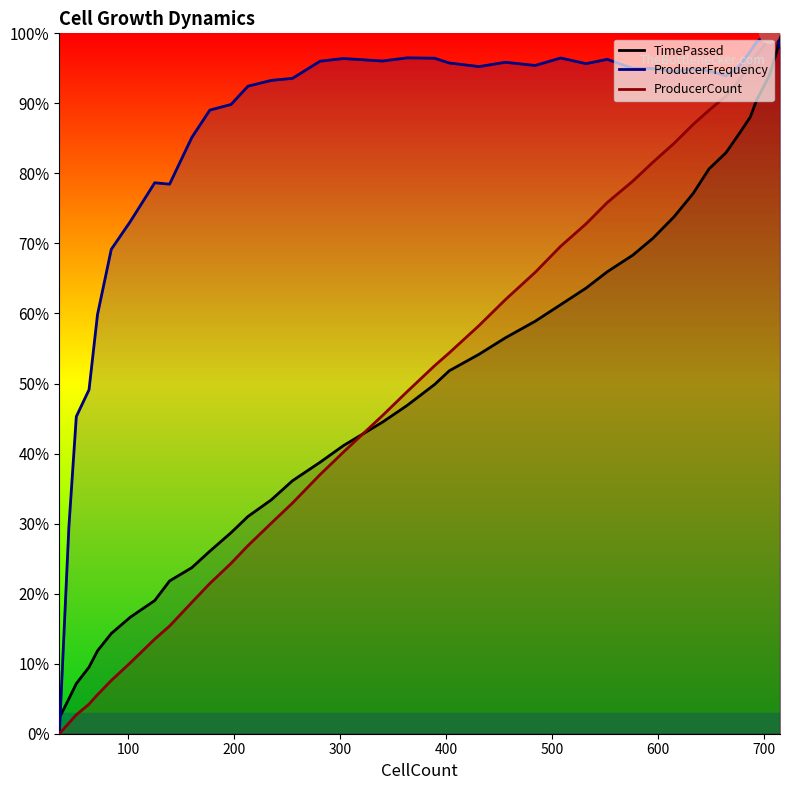

Where do ProducerFrequency and TimePassed first cross each other?

35 and 44